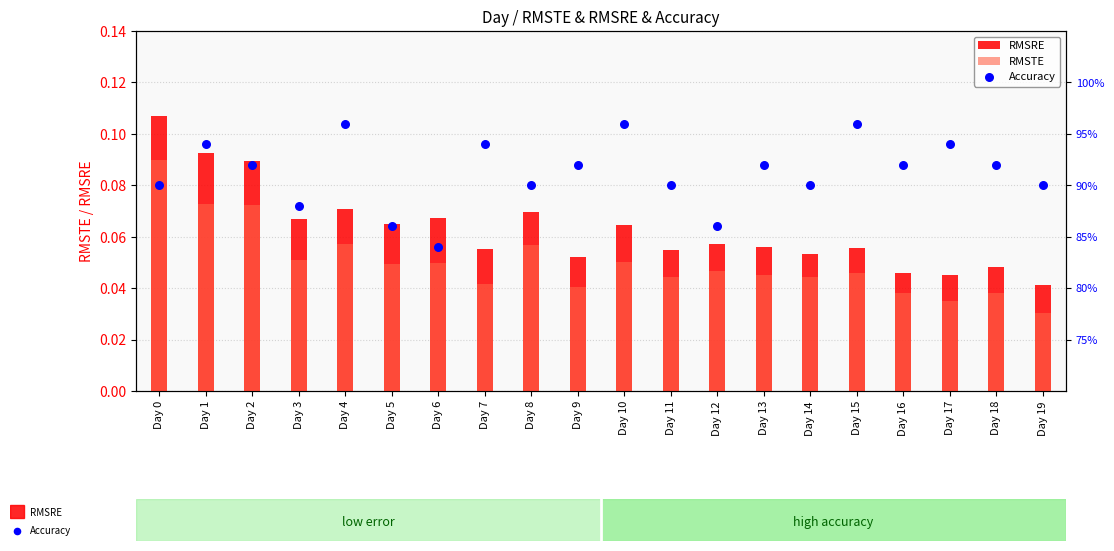

Which series has the largest Y range (max minus min)?

Accuracy